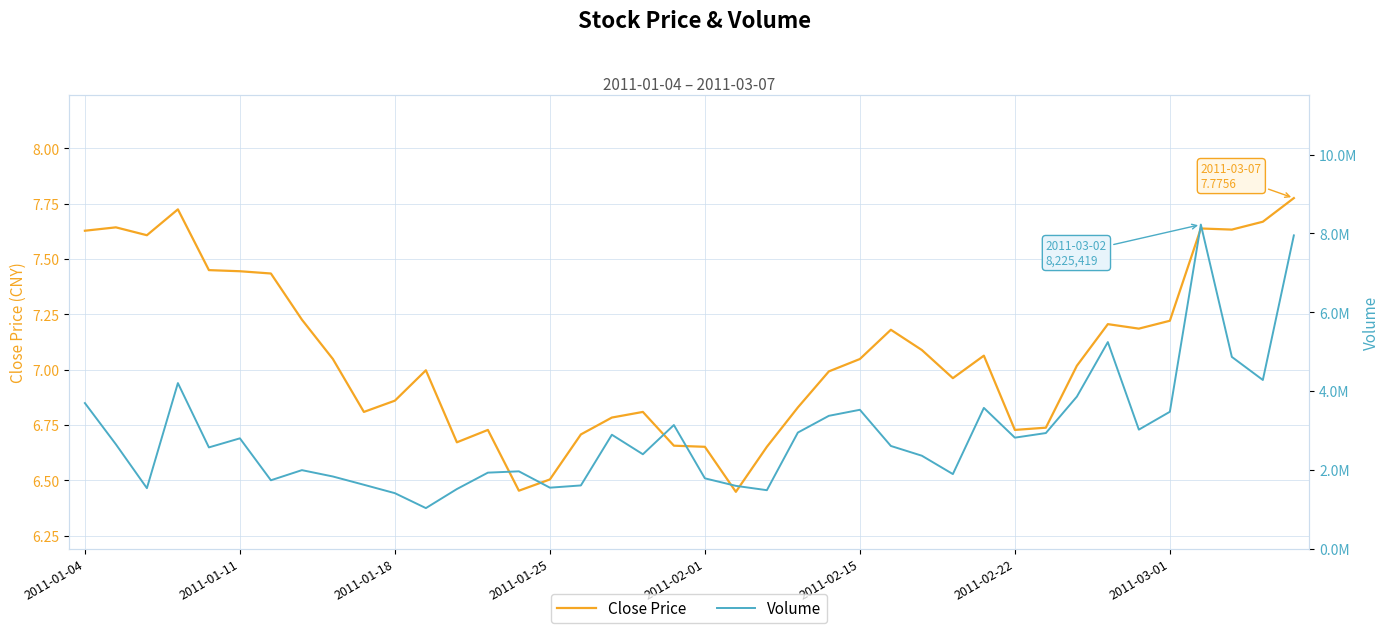

At which label does Volume first exceed 2652290?

2011-01-04